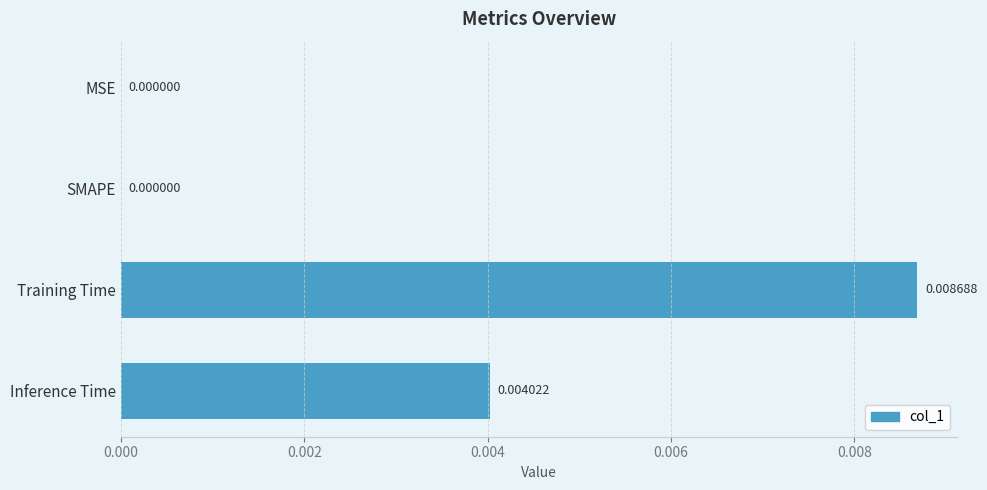

Which has a higher value, Training Time or SMAPE?

Training Time